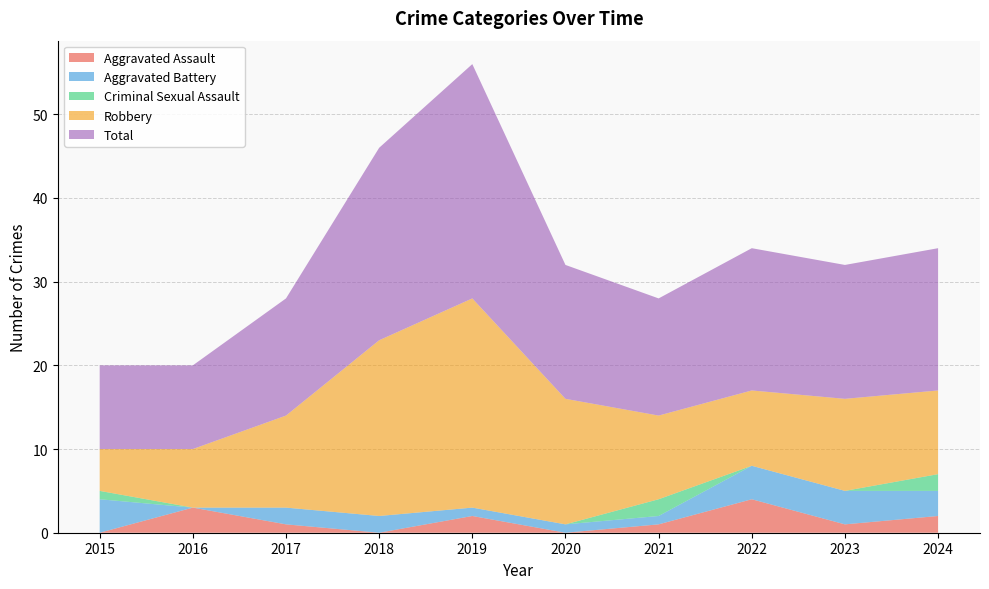

Reading left to right, transcribe all the data shown in this chart.

Aggravated Assault: 0	3	1	0	2	0	1	4	1	2
Aggravated Battery: 4	0	2	2	1	1	1	4	4	3
Criminal Sexual Assault: 1	0	0	0	0	0	2	0	0	2
Robbery: 5	7	11	21	25	15	10	9	11	10
Total: 10	10	14	23	28	16	14	17	16	17